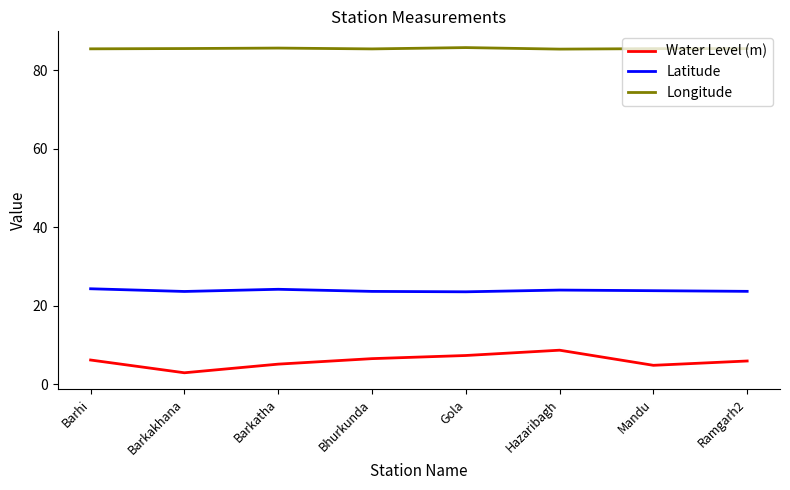

The Latitude series shows 24.2 at Barkatha. True or false?

True